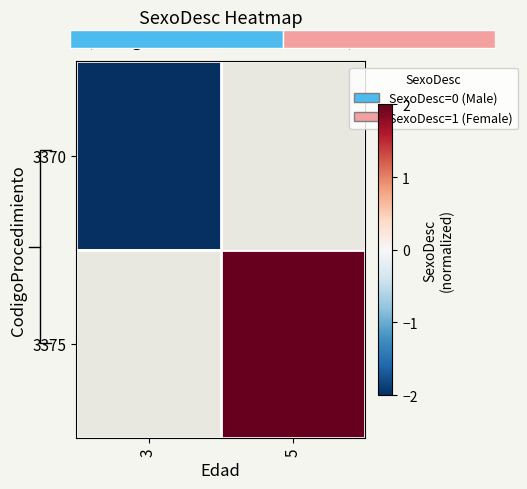

What is the maximum value shown in the chart?

2.0